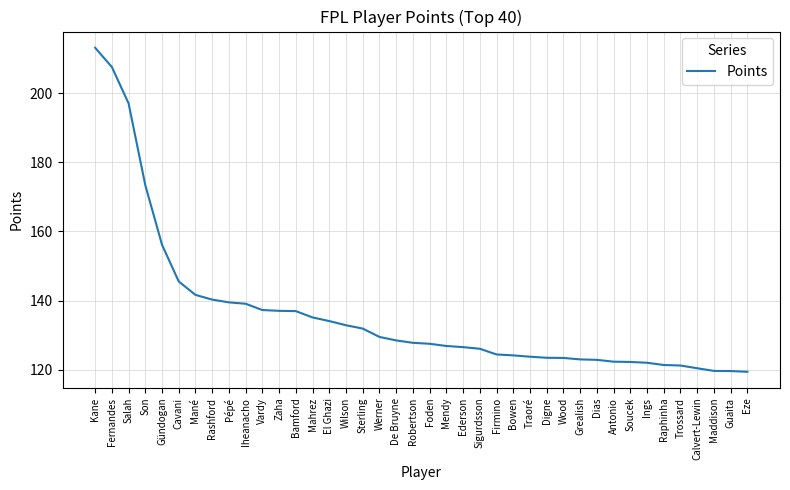

What is the change in value from Mahrez to Raphinha?

-13.8